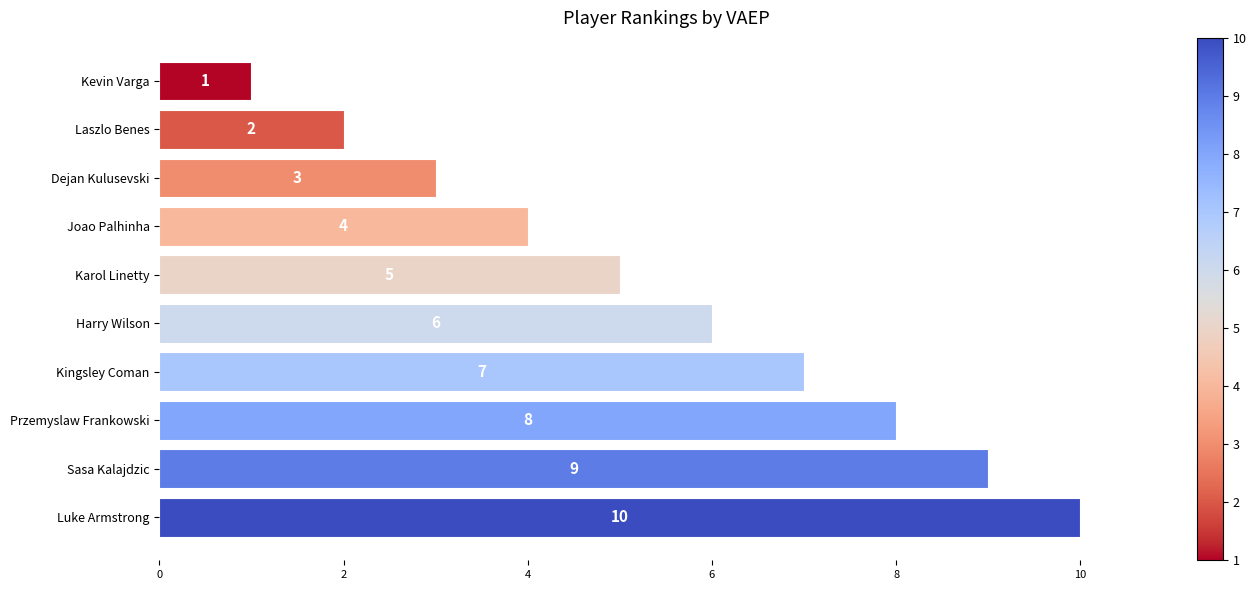

At which label is the value closest to 5?

Karol Linetty